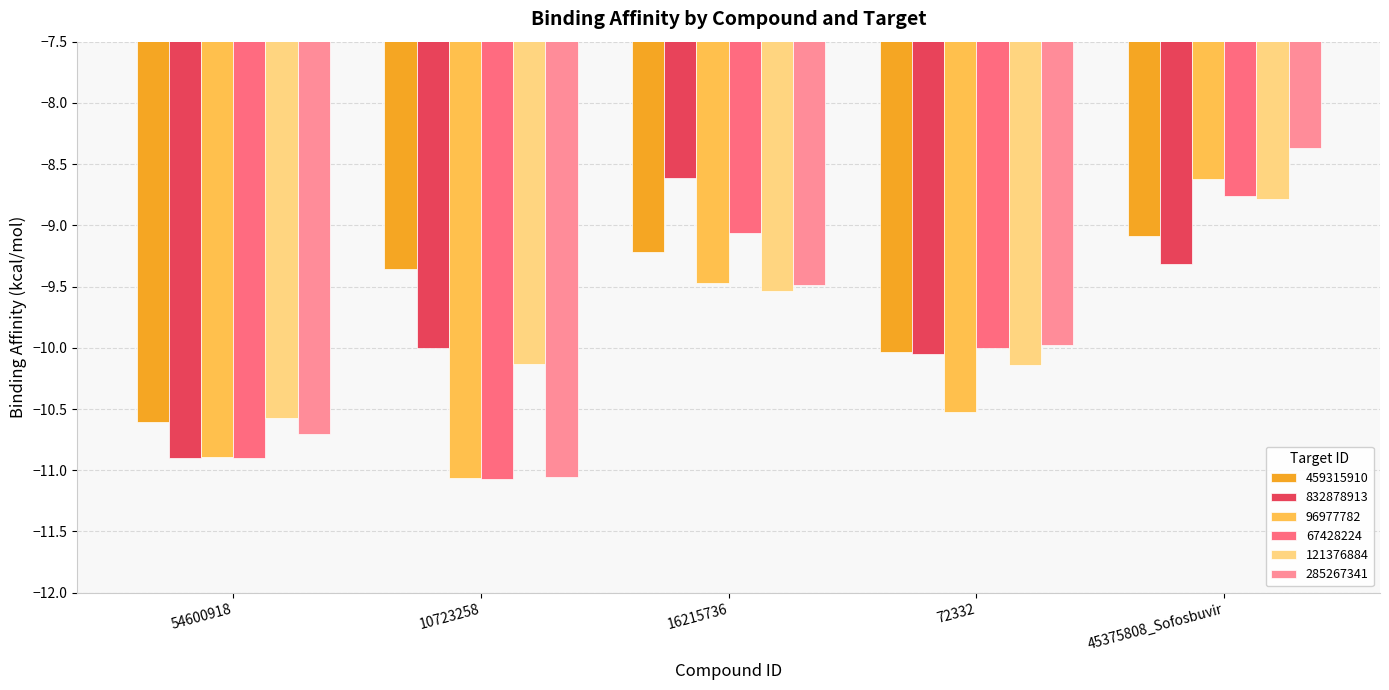

What is the sum of the 121376884 values at 72332 and 10723258?

-20.3